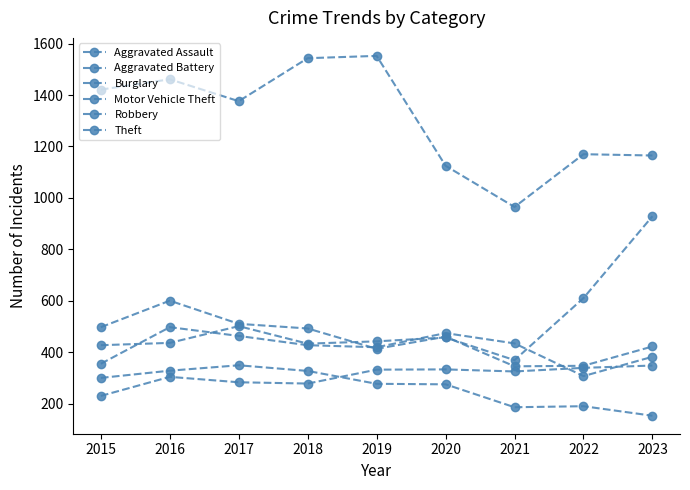

What is the difference between the maximum and second lowest values in the Aggravated Battery series?

142